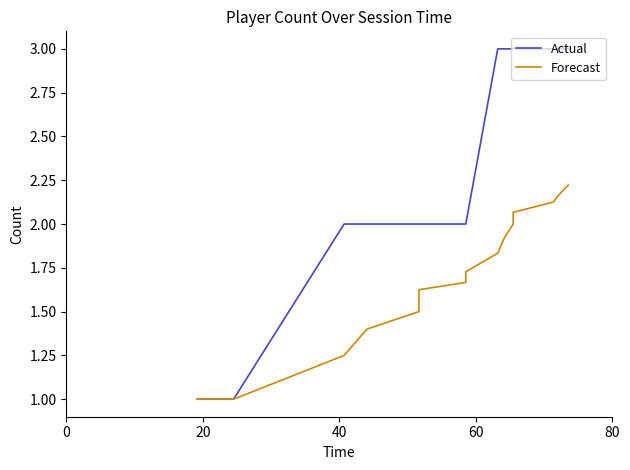

Which series has the largest range (max minus min)?

Actual